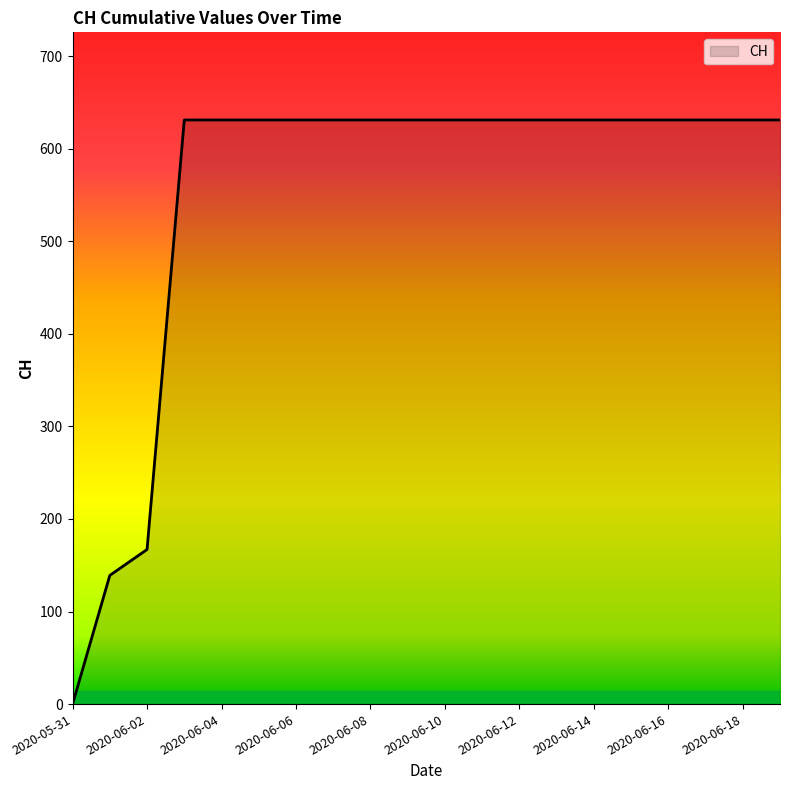

How many series are shown in this chart?

1